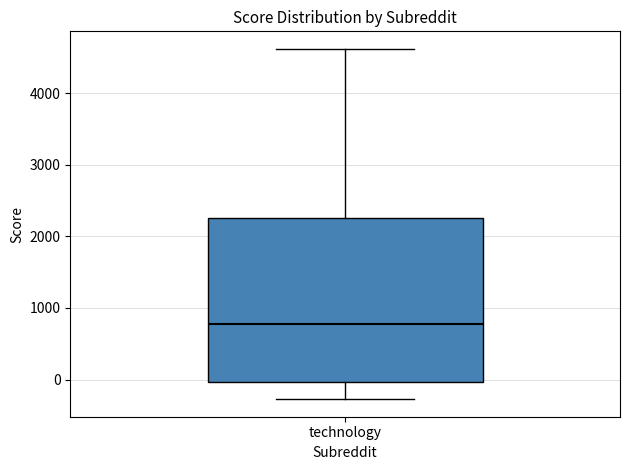

Where does the upper whisker of the box for technology end on the y-axis? The values are not printed on the chart, so give them approximately, as read against the axis.

4600